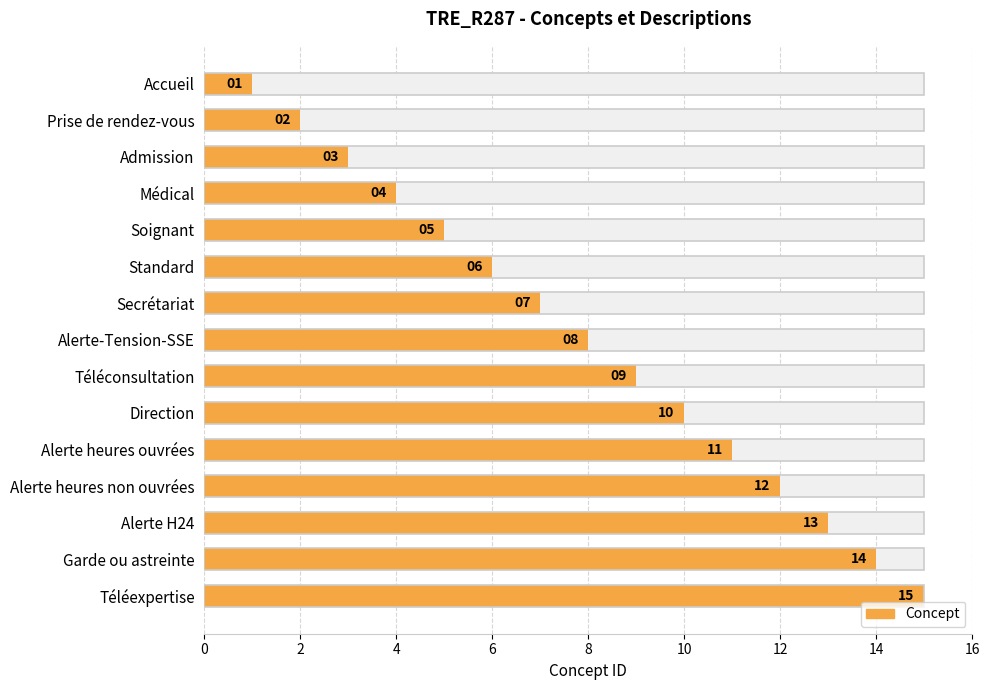

True or false: the data shows 1 at Admission.

False